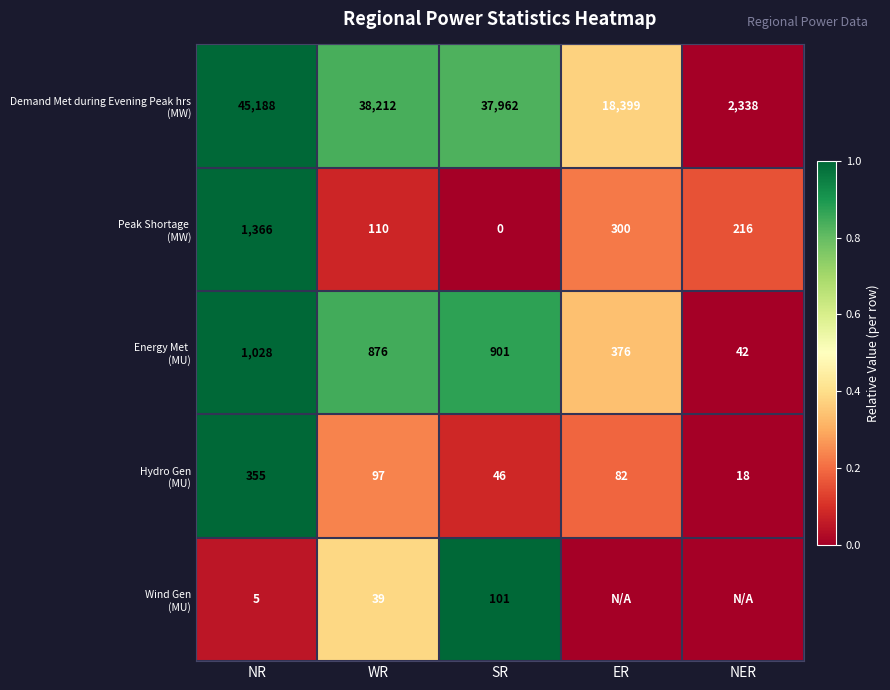

List the labels in order of Wind Gen (MU) value, largest first.

SR, WR, NR, ER, NER